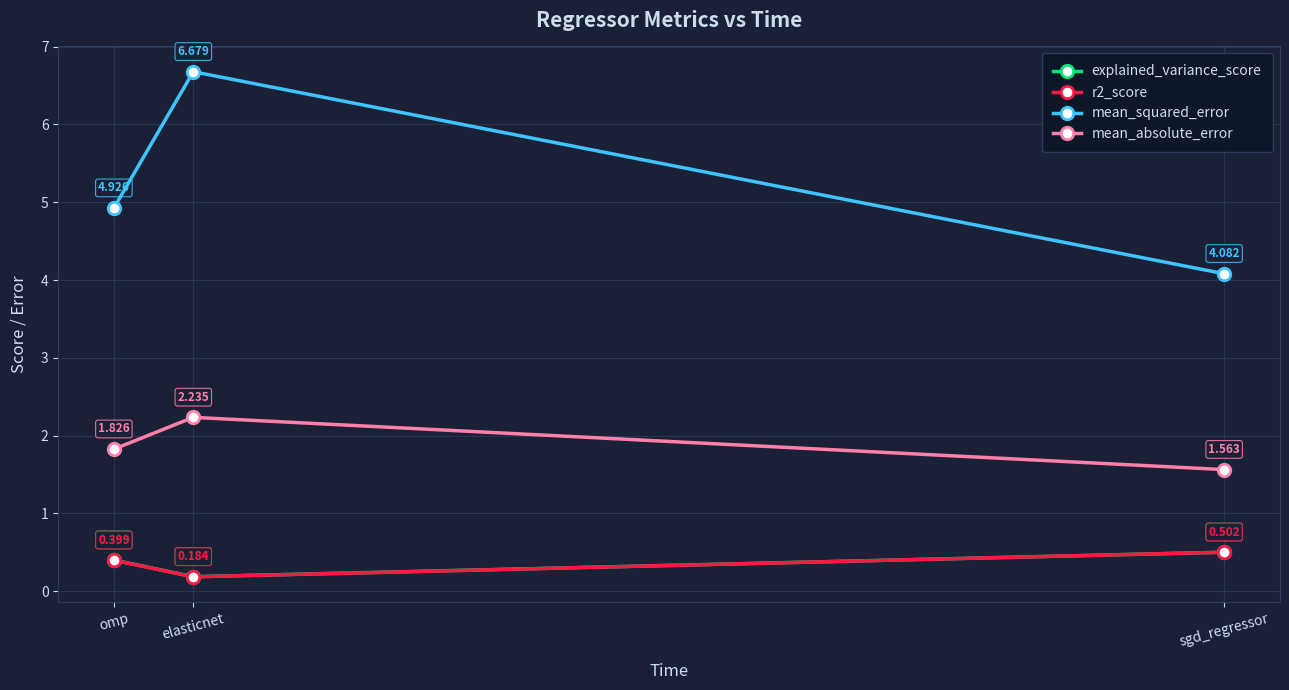

What are all the series names shown in the legend?

explained_variance_score, r2_score, mean_squared_error, mean_absolute_error